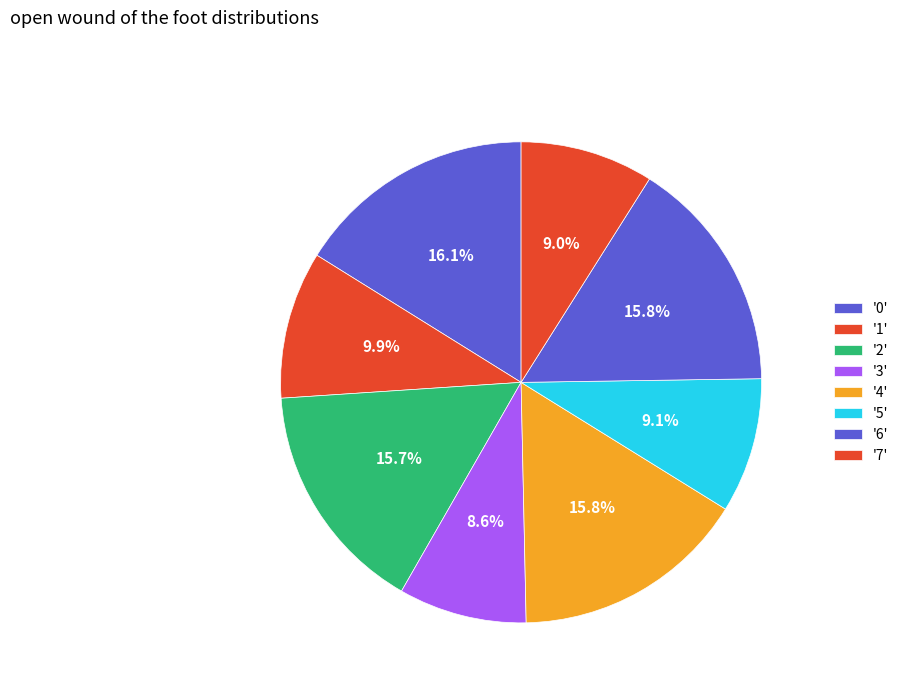

Count the number of slices in the pie.

8